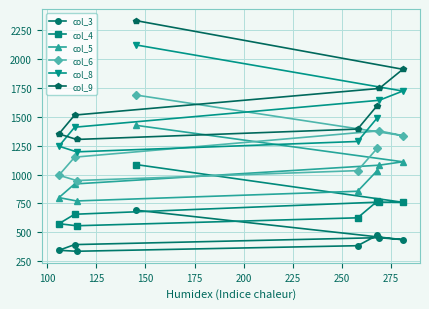

What is the value of the col_5 point at the 3rd from the left?

771.3